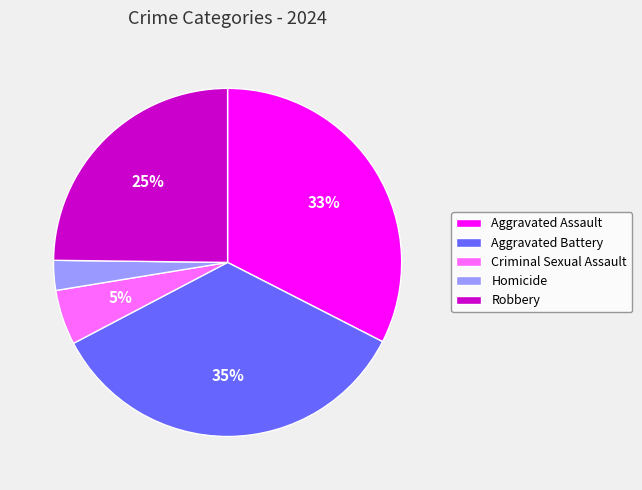

The Homicide slice represents 3% of the pie. True or false?

True